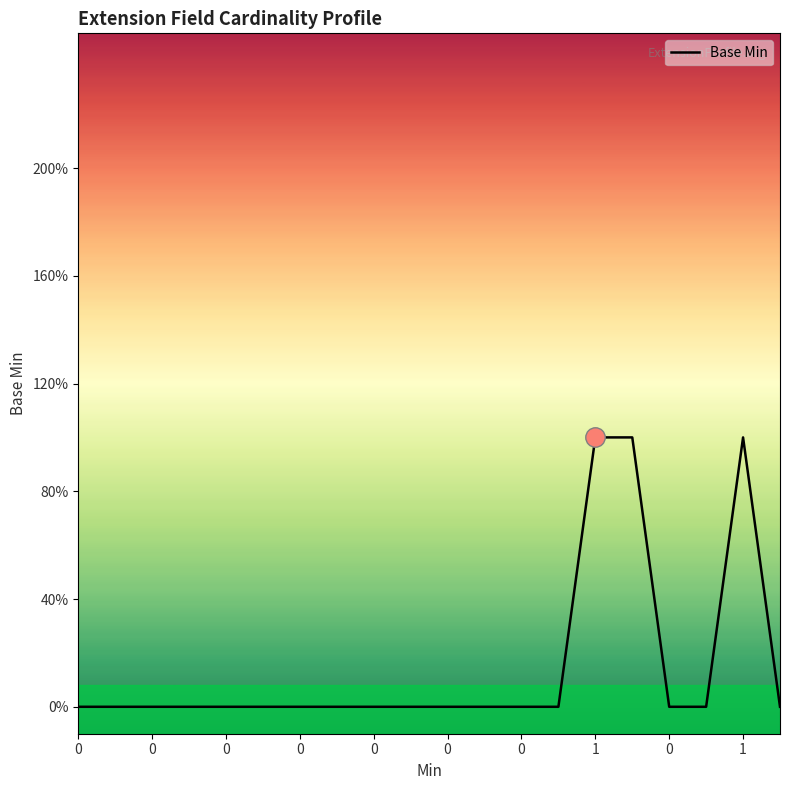

Does the chart display data point markers on the line(s)?

No